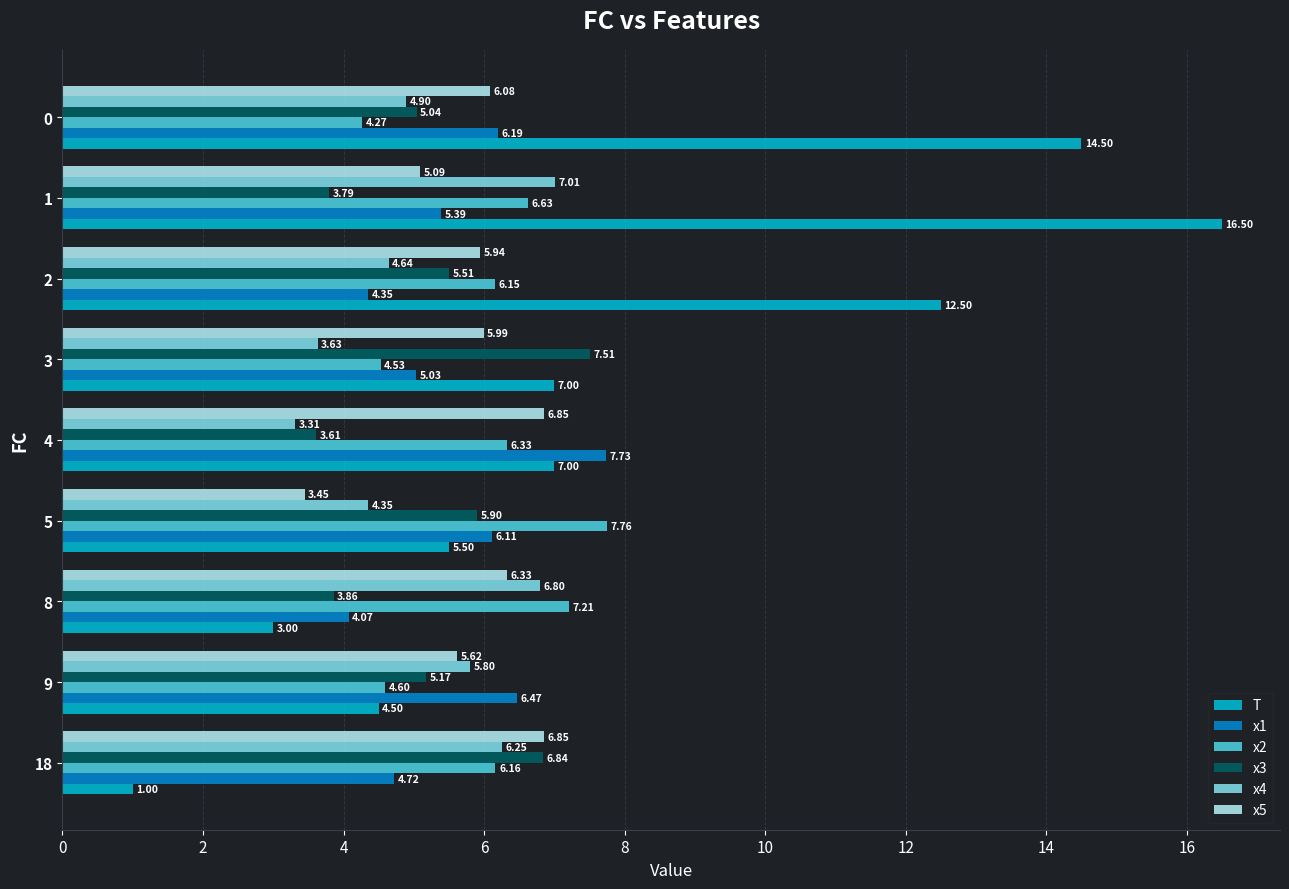

At 9, list the series in order from largest to smallest.

x1, x4, x5, x3, x2, T